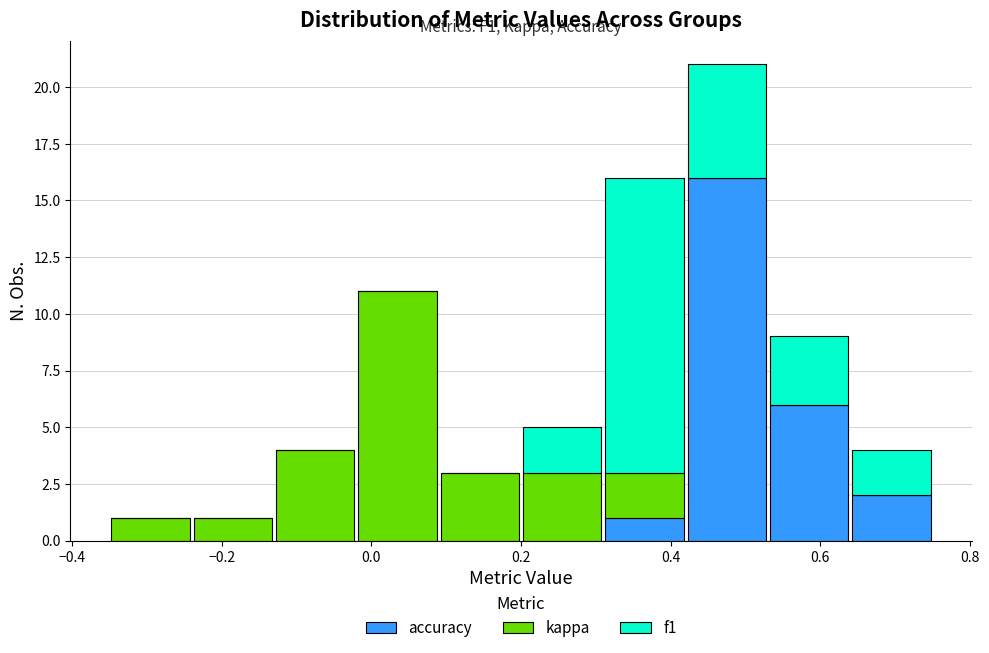

Which range on the x-axis has the tallest stacked bar (by total height)?

0.42 to 0.53